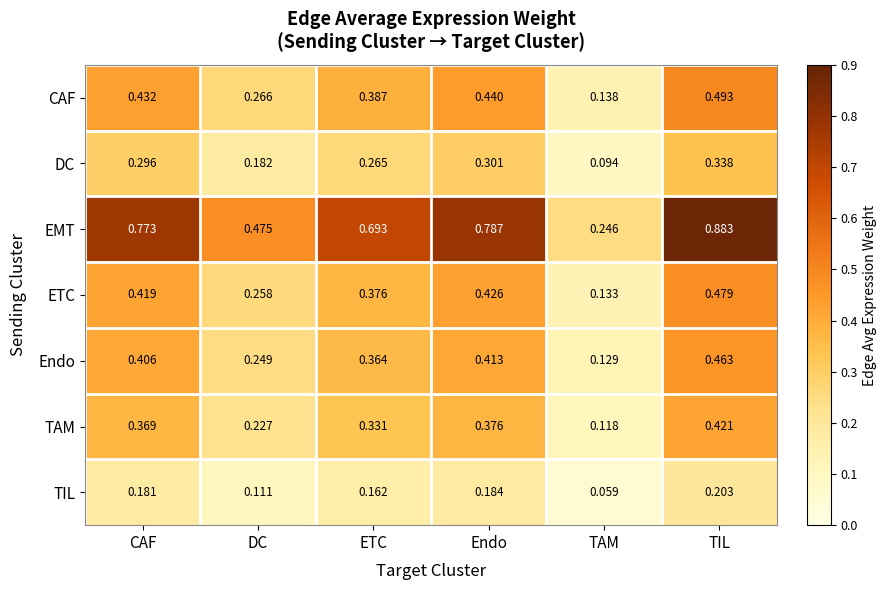

How many data points does each series have?

6